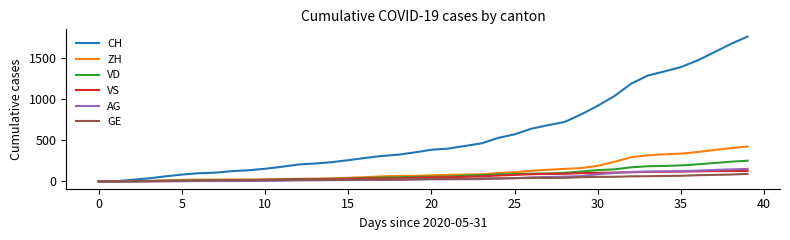

Which series has the widest spread of values?

CH